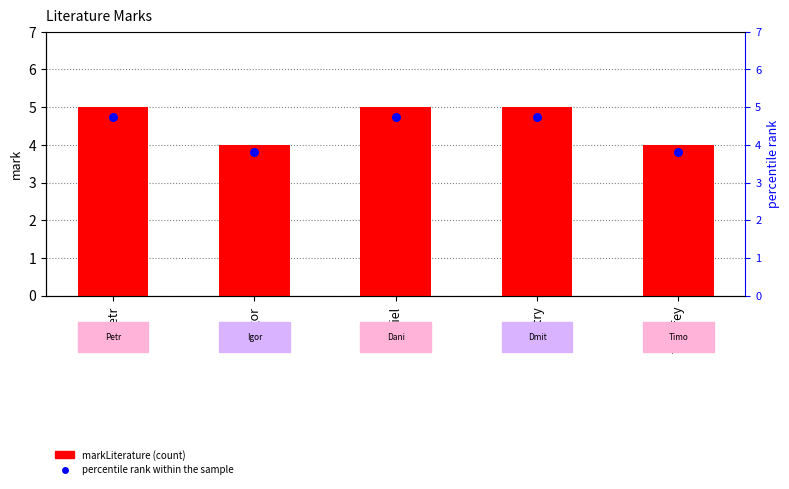

What is the total value across all series at Daniel?

9.8